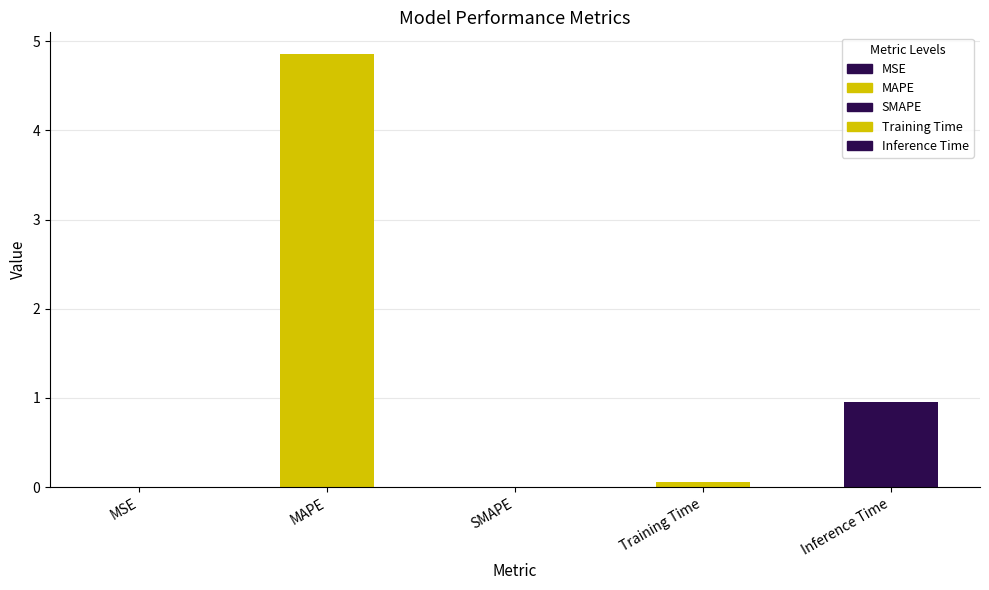

True or false: the data shows 4.9 at MAPE.

True